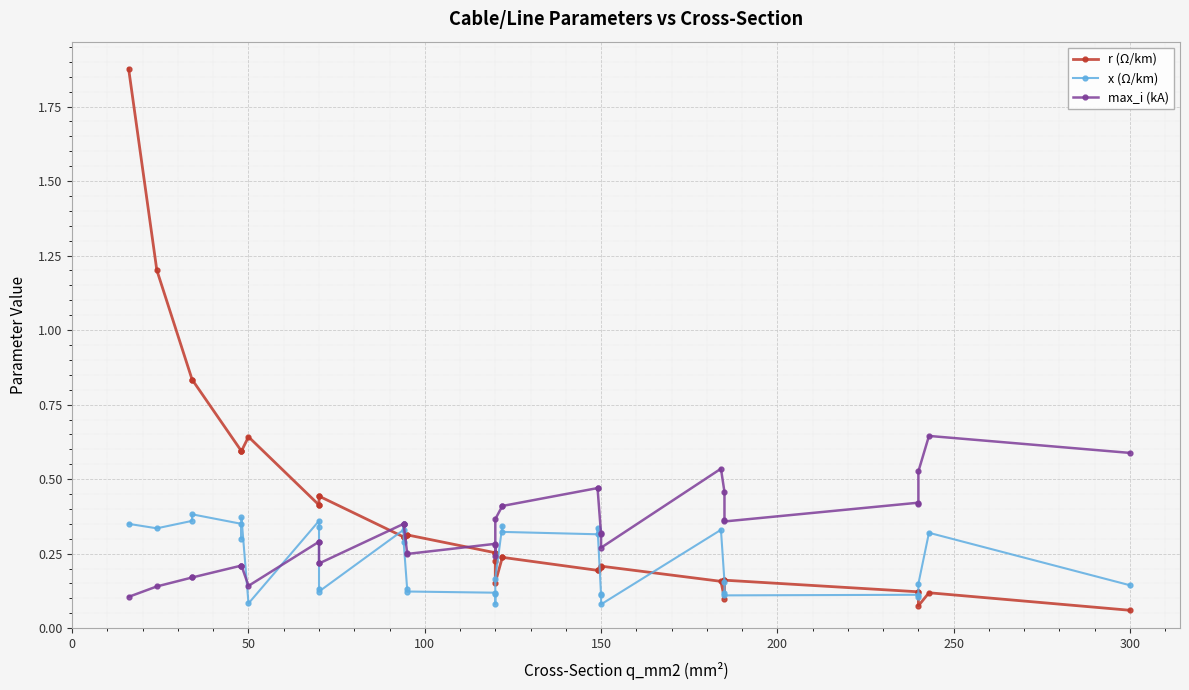

Is the value of r (Ω/km) at 30 greater than the value of x (Ω/km) at 350?

Yes